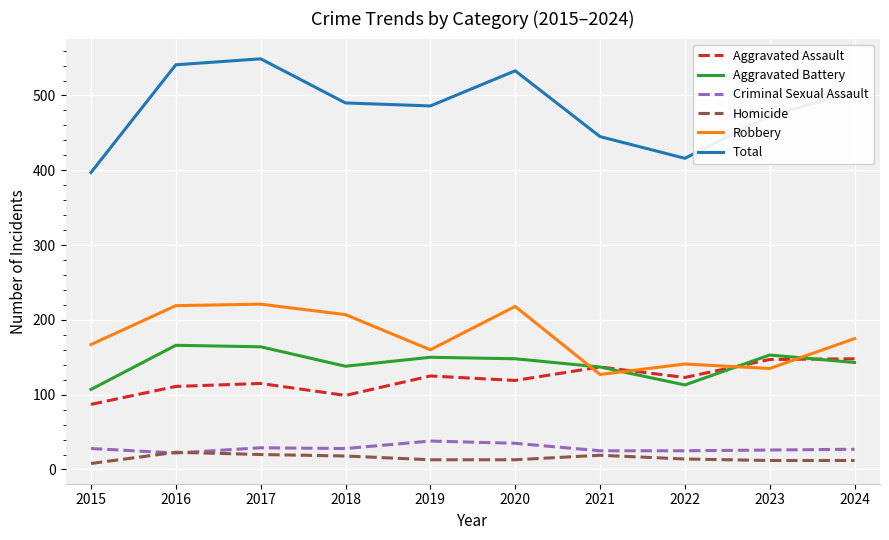

What is the highest value of the Aggravated Battery series?

166